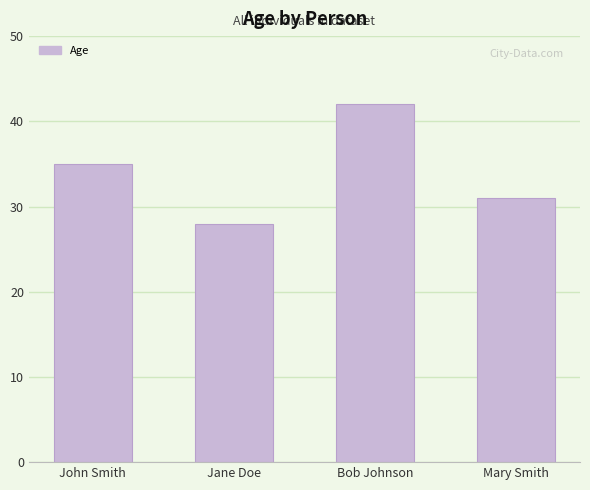

Reading left to right, transcribe all the data shown in this chart.

35	28	42	31